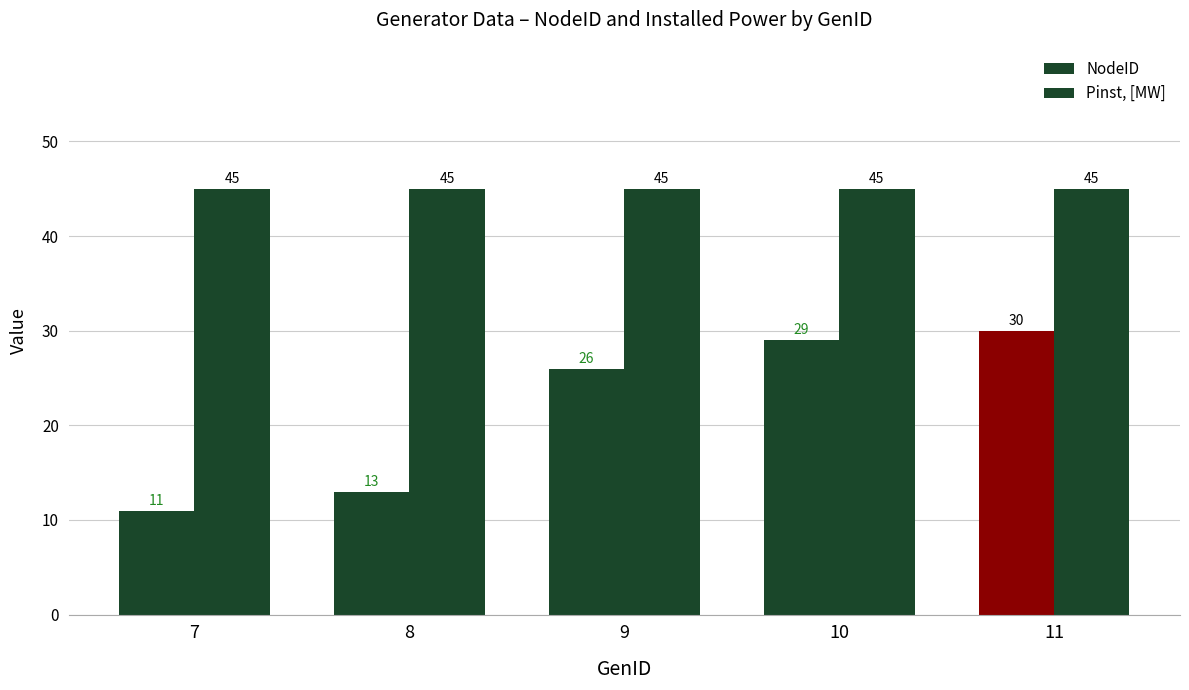

Are the bars horizontal?

No